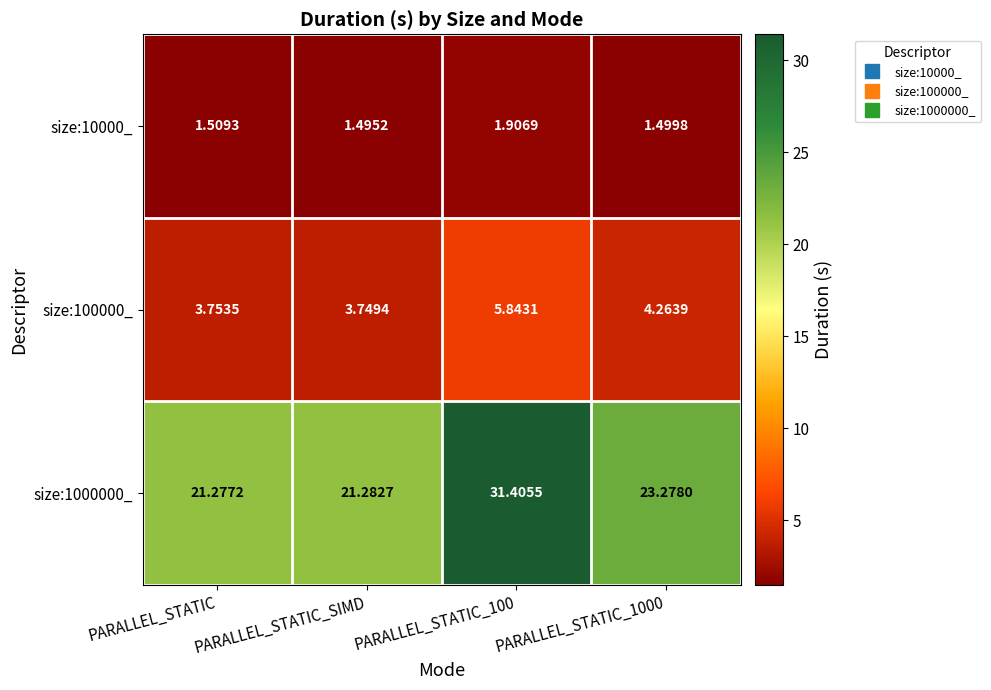

At how many categories does at least one series exceed 14?

4